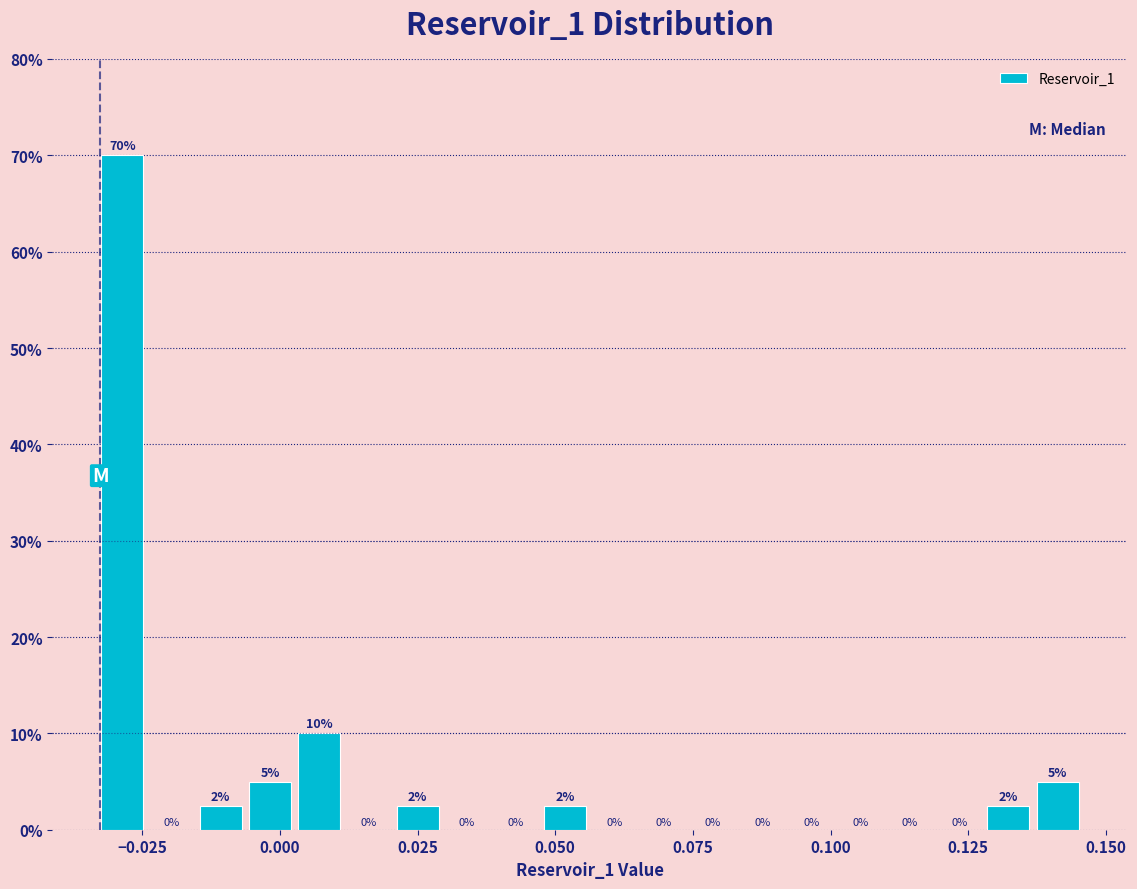

Around what value on the x-axis is the tallest bar? Give the approximate position of its centre, as read against the axis.

-0.030